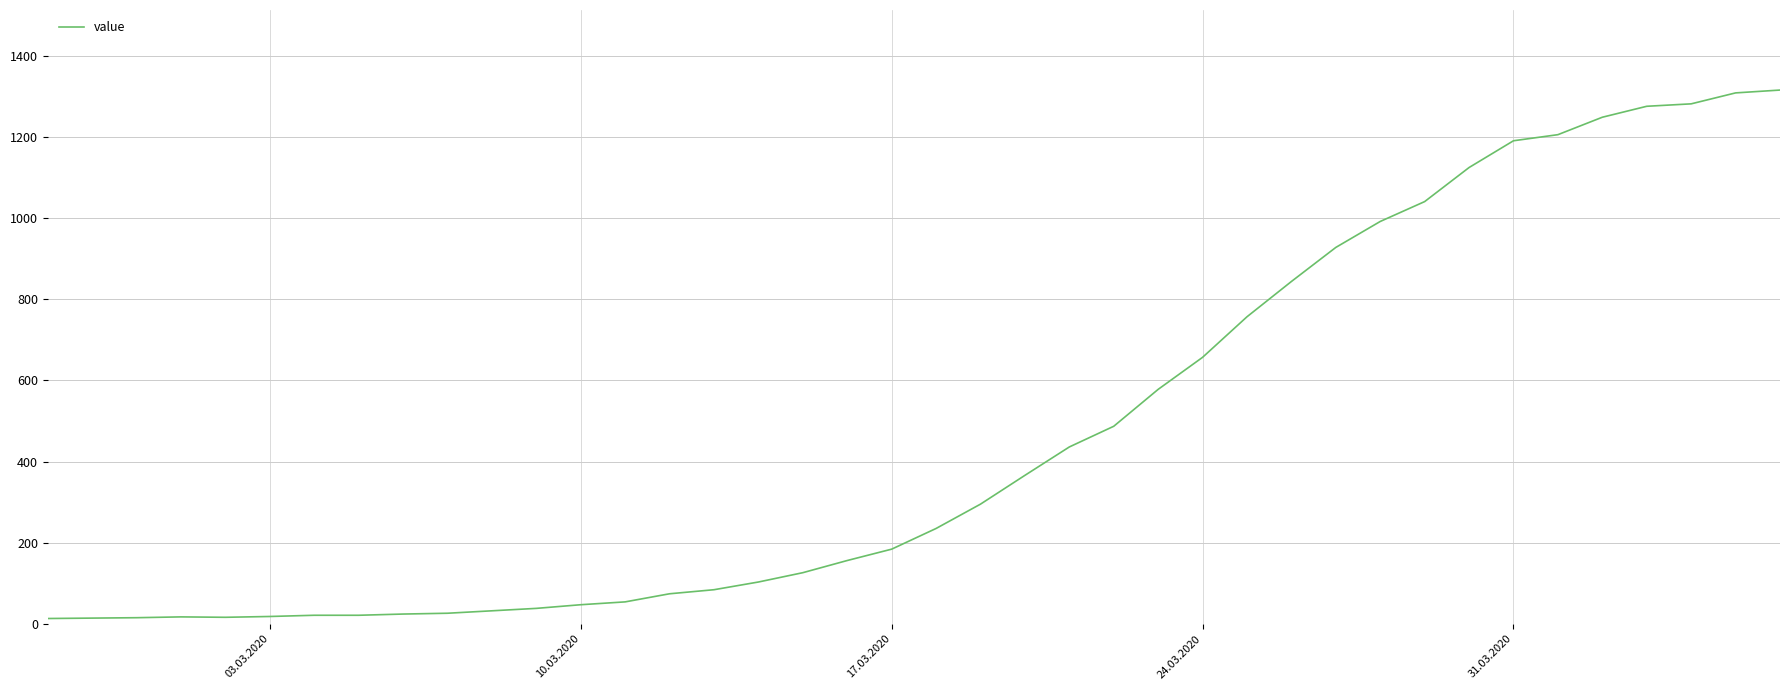

What is the greatest value displayed?

1316